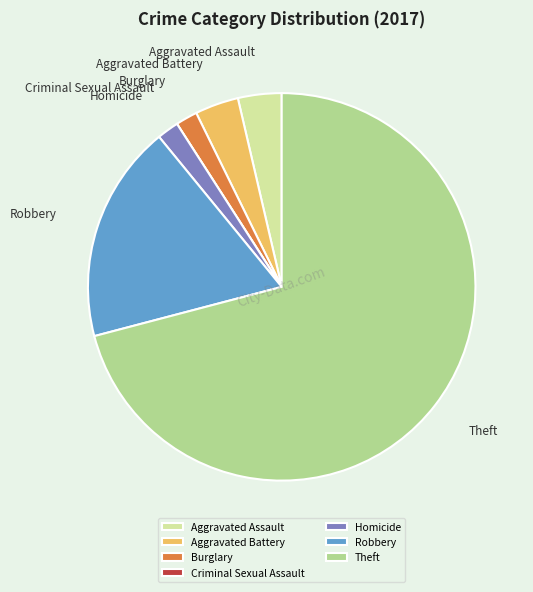

Which category accounts for the majority?

Theft